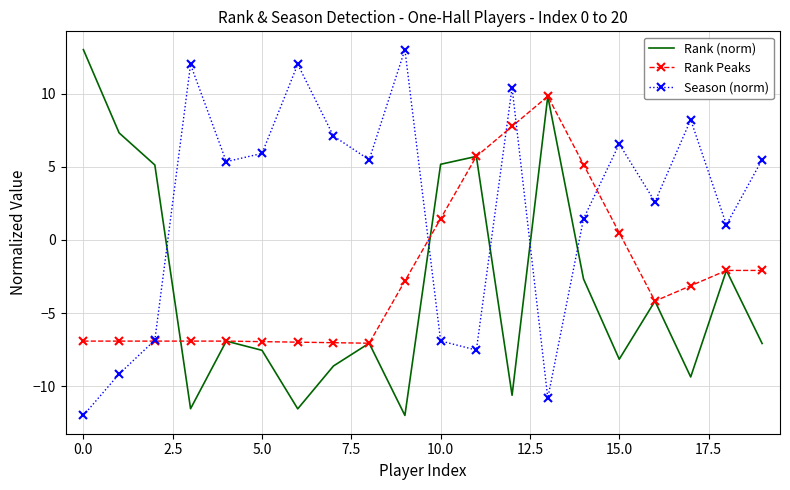

What is the difference between the maximum and minimum values in the Rank (norm) series?

25.0